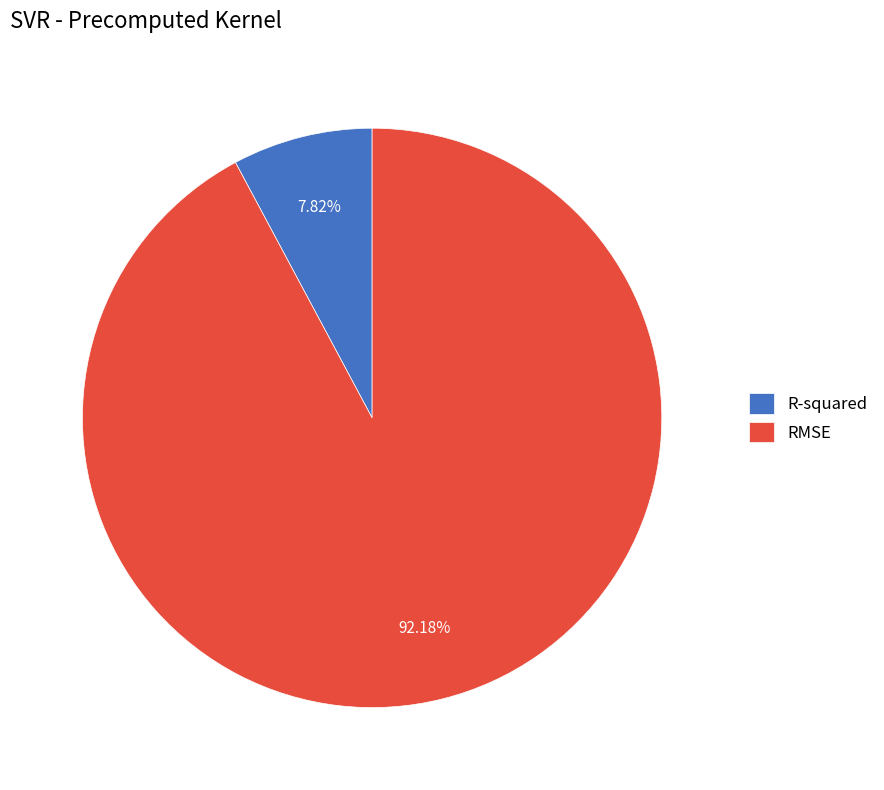

The R-squared slice represents 1% of the pie. True or false?

False